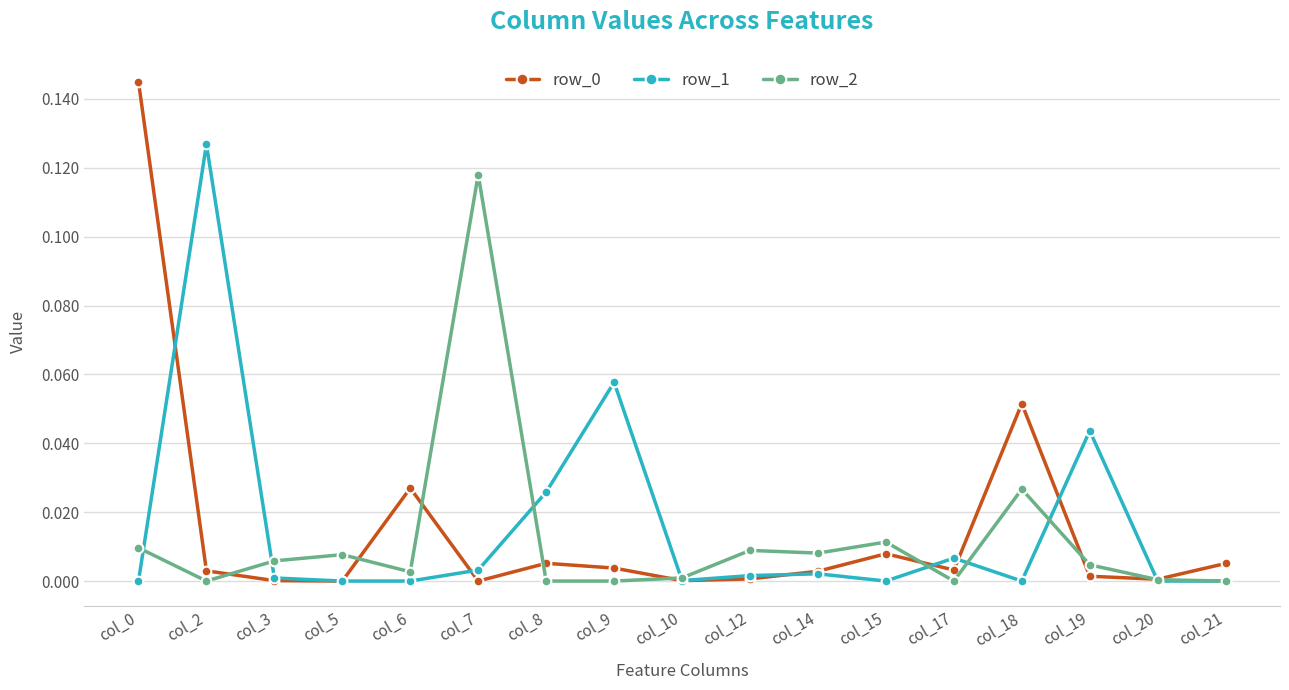

True or false: row_0 has a value of 0.0 at col_21.

True